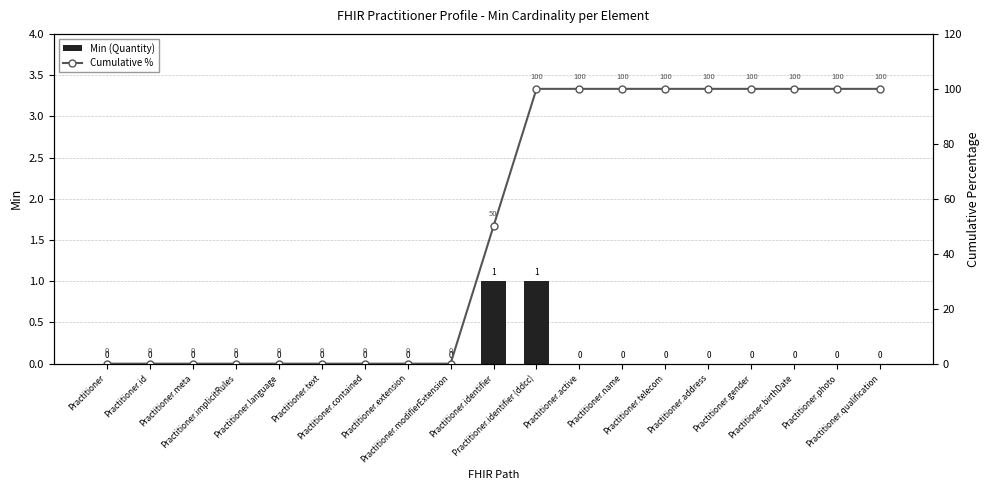

At how many categories does at least one series exceed 34?

10